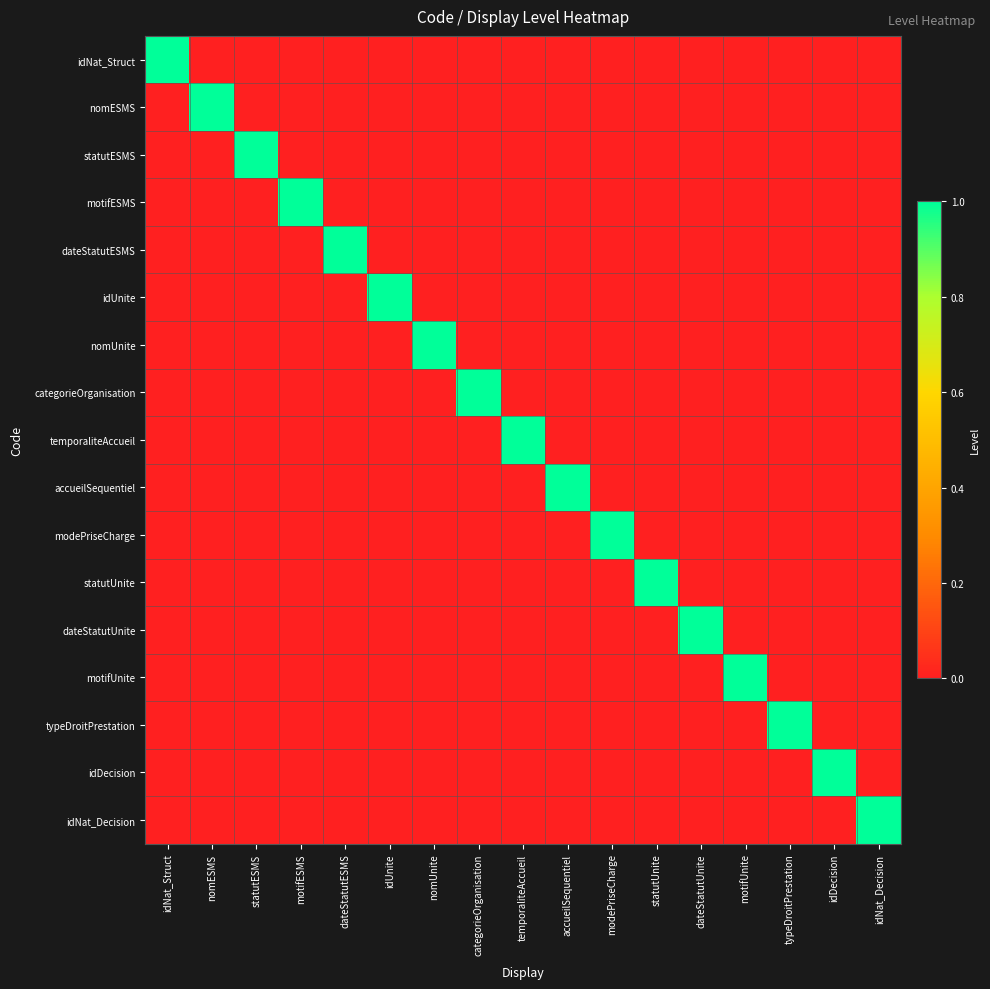

At how many categories does at least one series exceed 0?

17